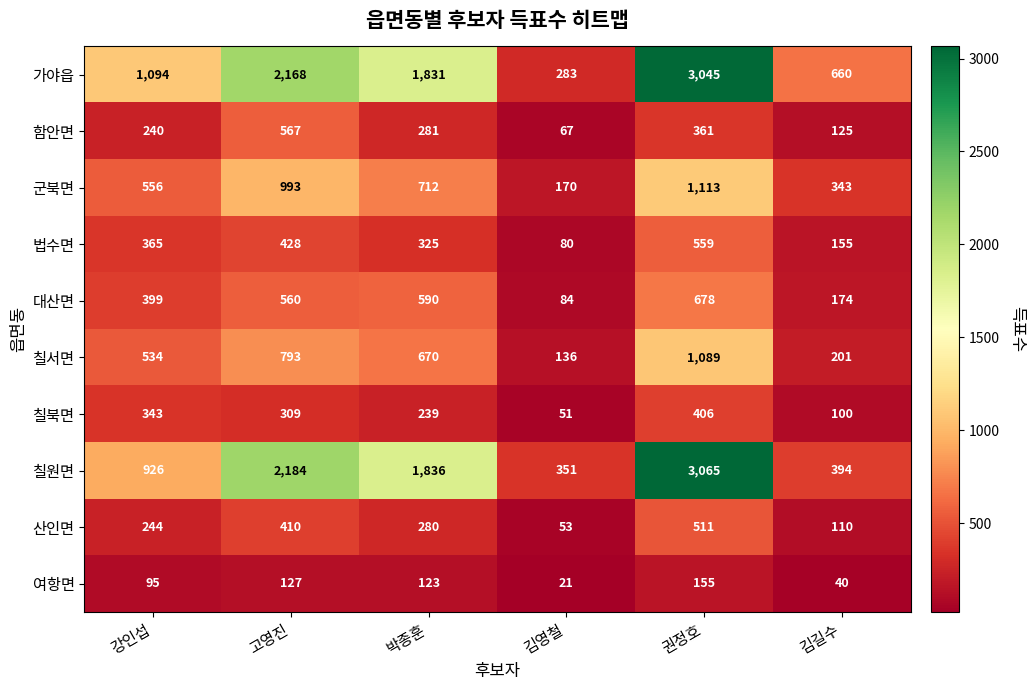

What is the minimum value shown in the chart?

21